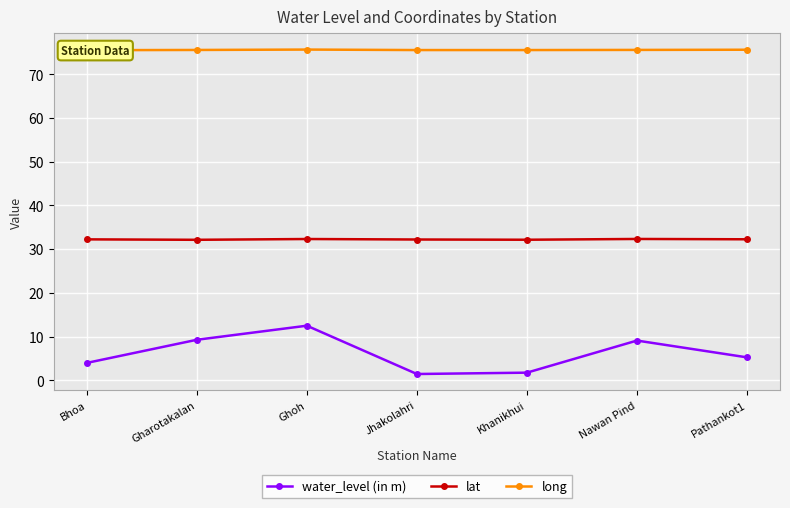

True or false: lat and water_level (in m) cross at least once.

False